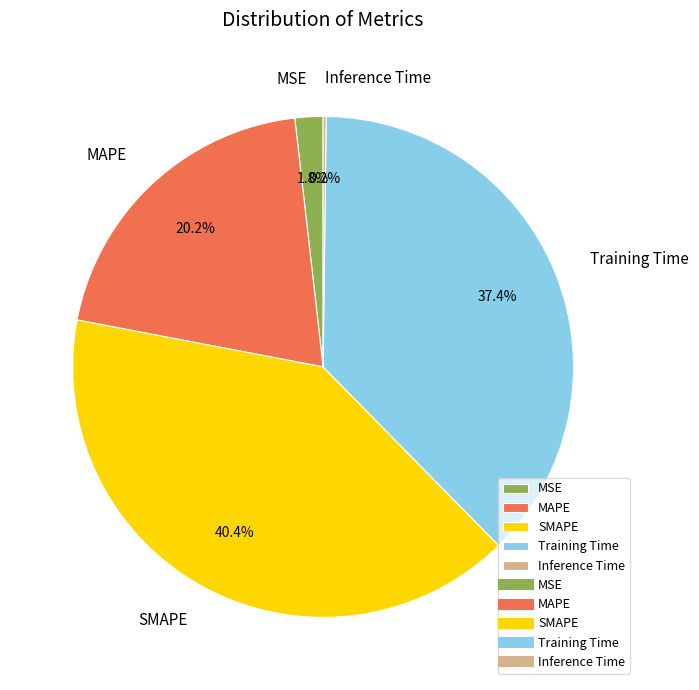

Does any single category account for the majority?

No